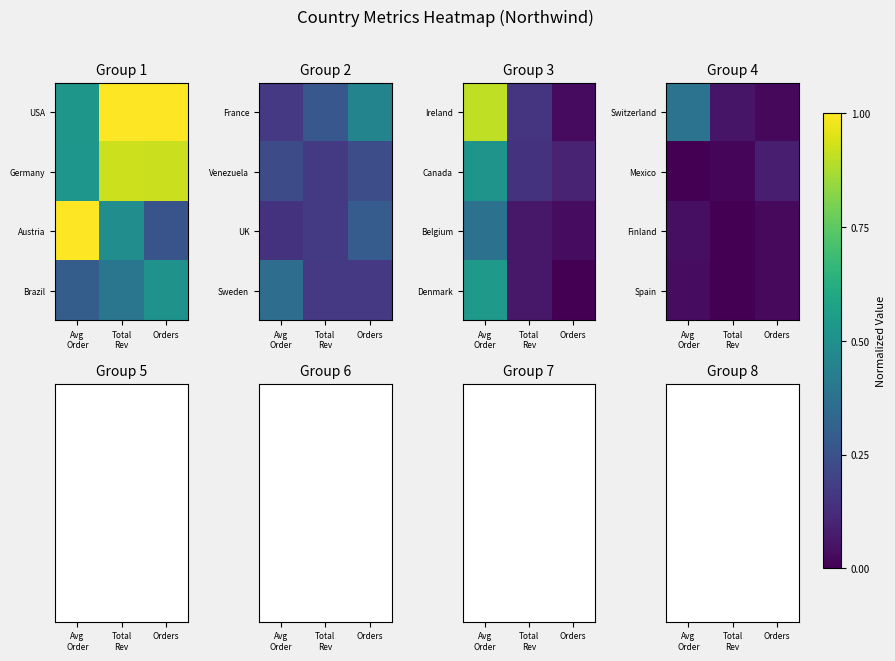

Is the value of Switzerland at Total Rev greater than the value of Spain at Avg Order?

Yes